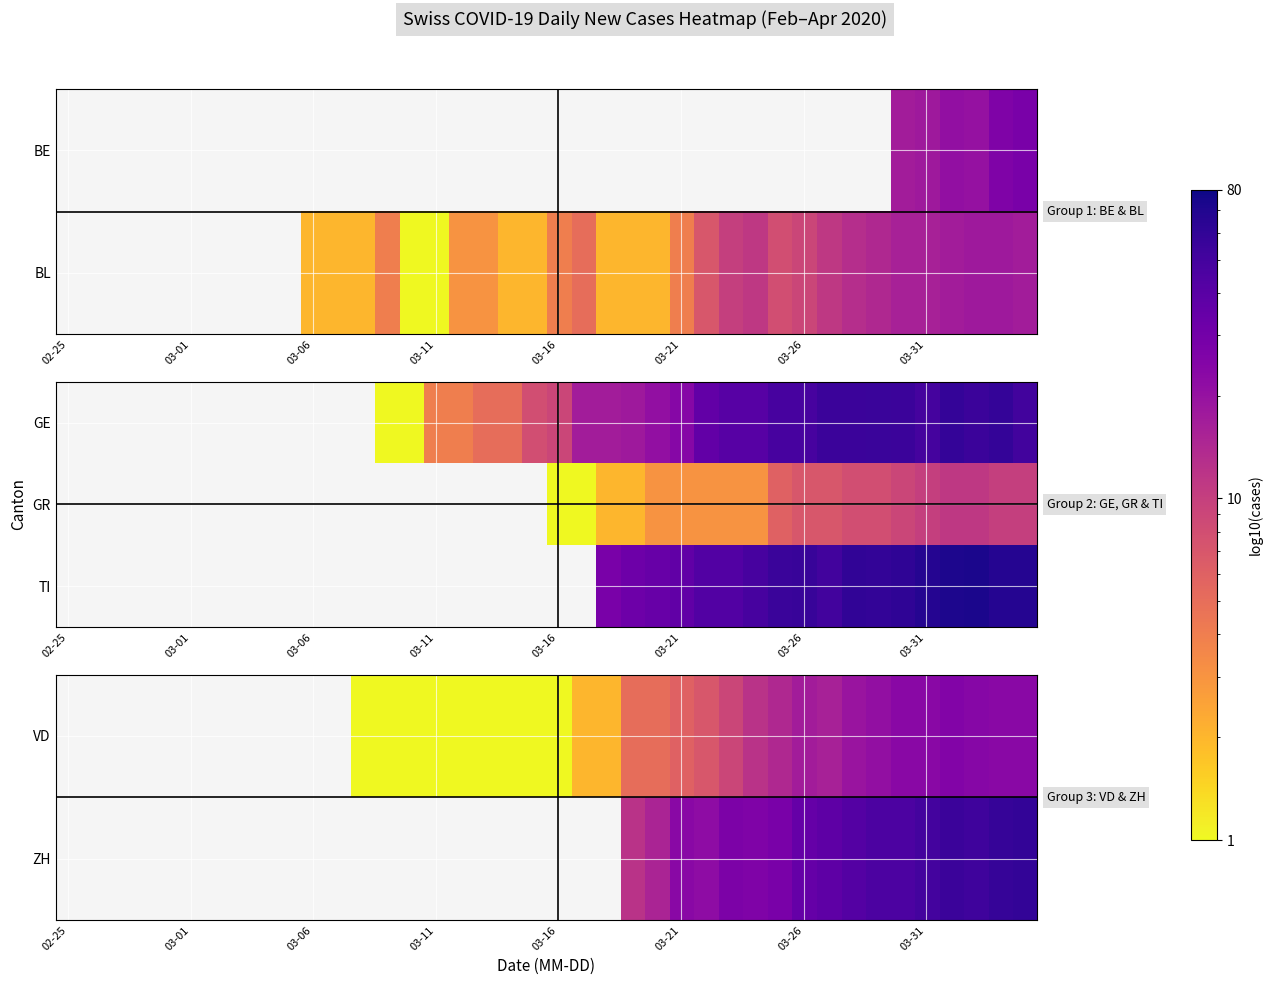

What is the spread (max minus min) of values at 26?

36.0